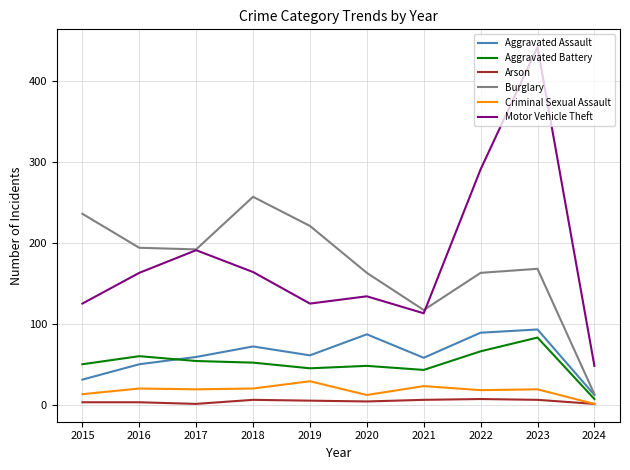

Rank the series at 2015 from lowest to highest value.

Arson, Criminal Sexual Assault, Aggravated Assault, Aggravated Battery, Motor Vehicle Theft, Burglary